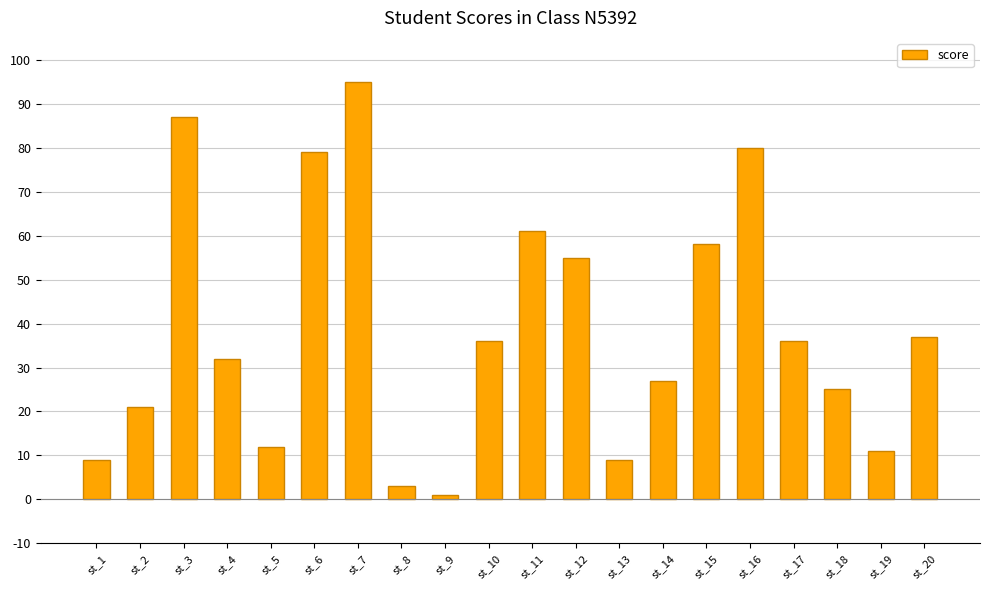

At which label is the value closest to 48?

st_12